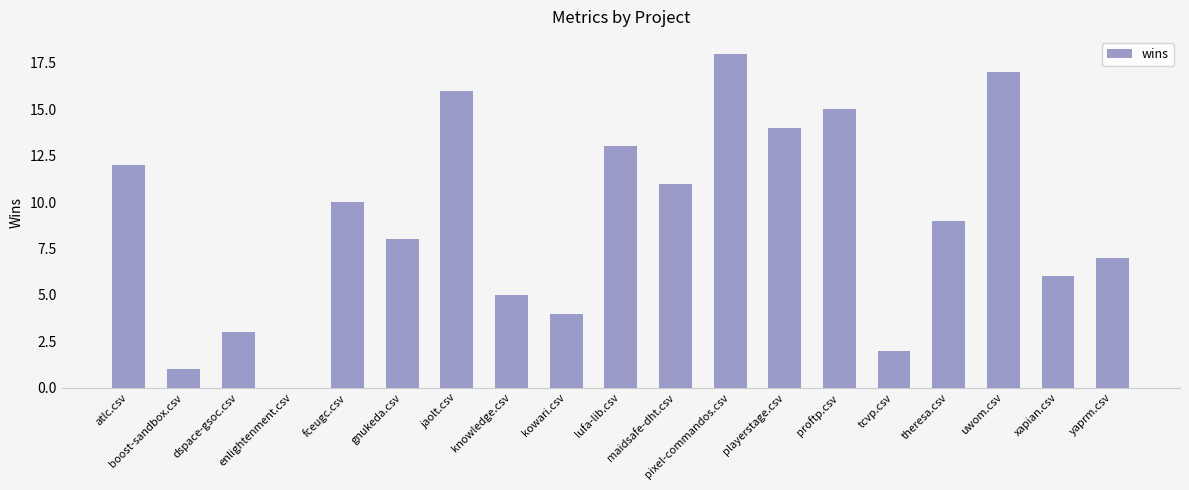

What is the maximum value shown in the chart?

18